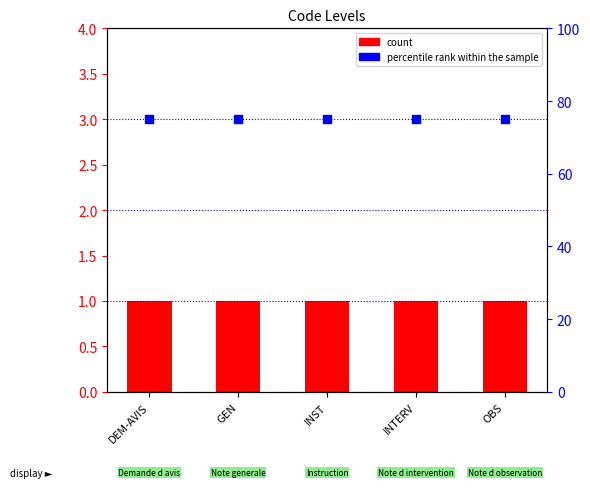

What is the total value across all series at INST?

76